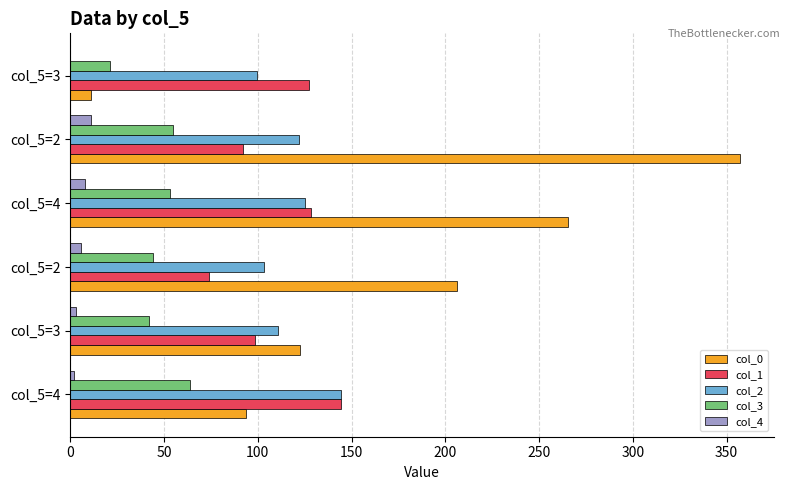

What are all the series names shown in the legend?

col_0, col_1, col_2, col_3, col_4